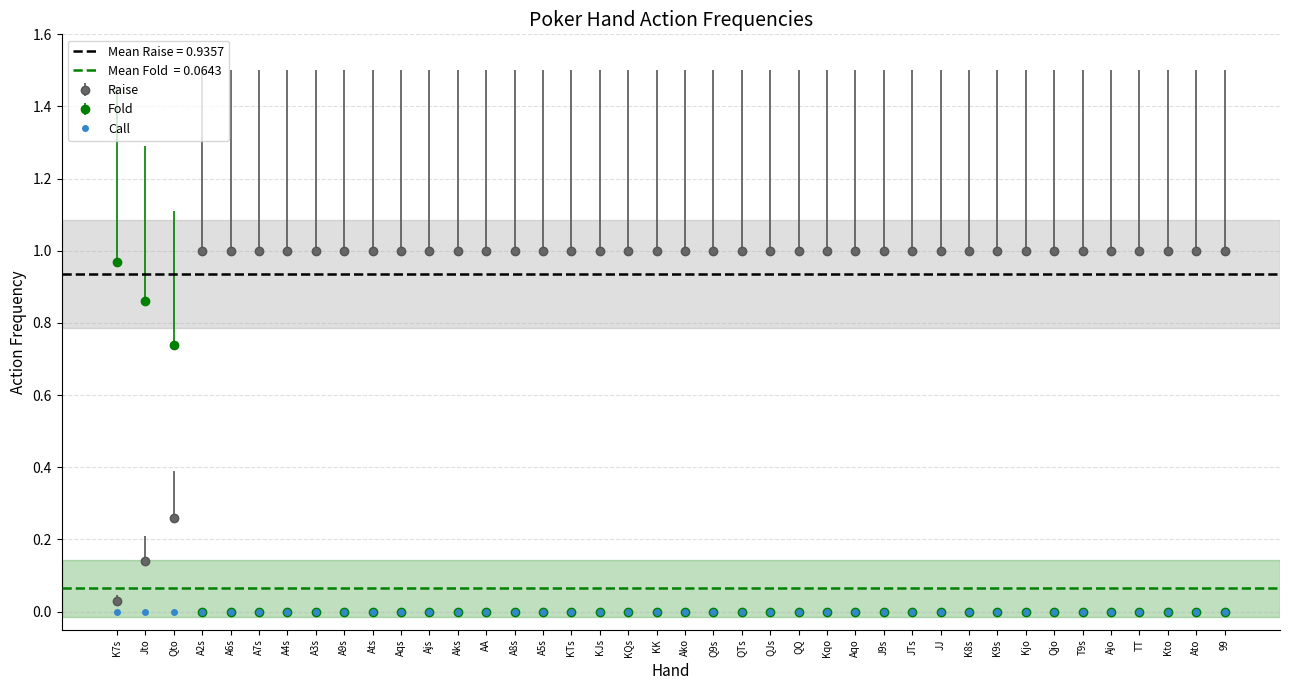

How many positive values does the fold series have?

3